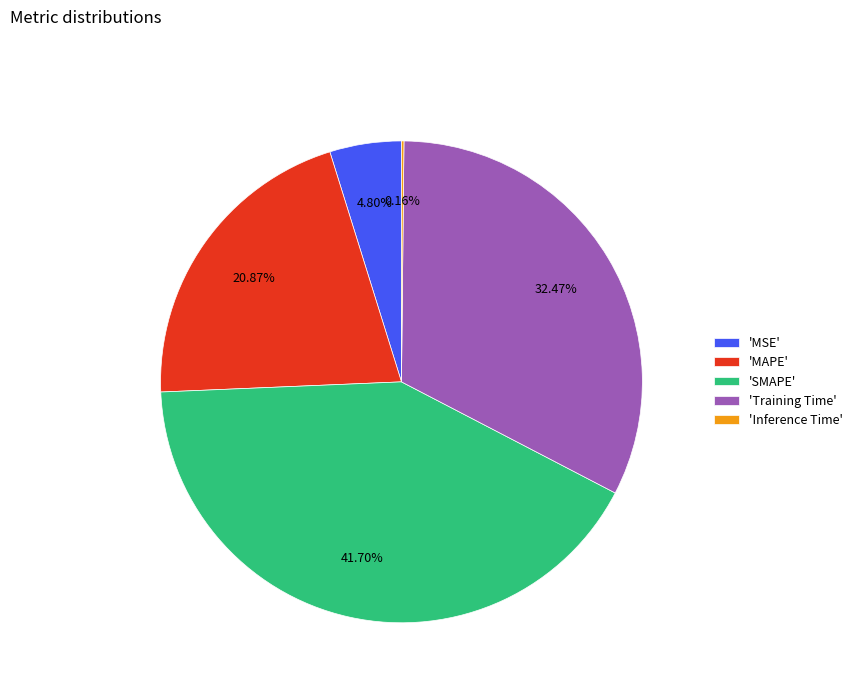

Is there a majority slice in this chart?

No